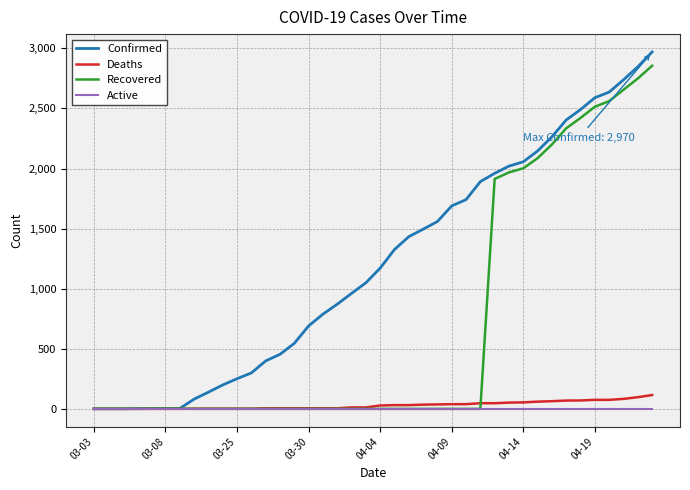

What is the highest value of the Recovered series?

2855